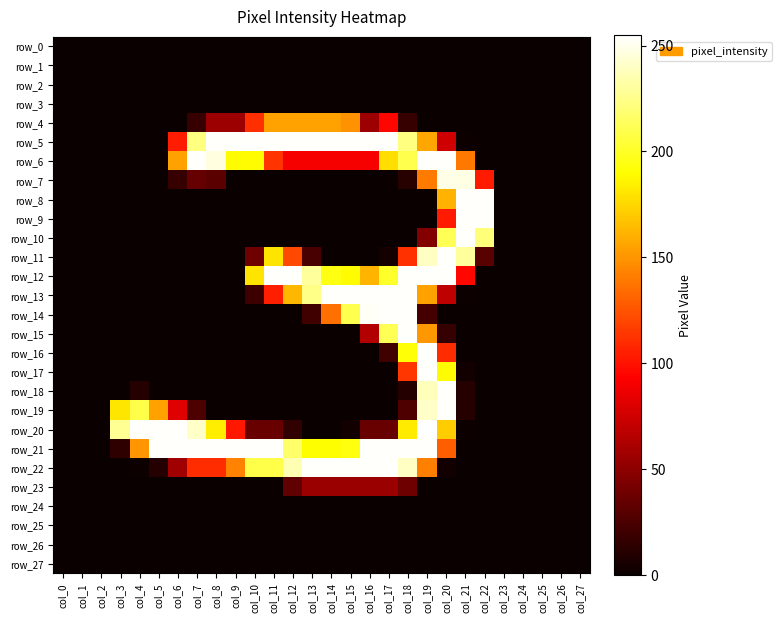

List the labels in order of row_9 value, smallest first.

col_0, col_1, col_2, col_3, col_4, col_5, col_6, col_7, col_8, col_9, col_10, col_11, col_12, col_13, col_14, col_15, col_16, col_17, col_18, col_19, col_23, col_24, col_25, col_26, col_27, col_20, col_21, col_22